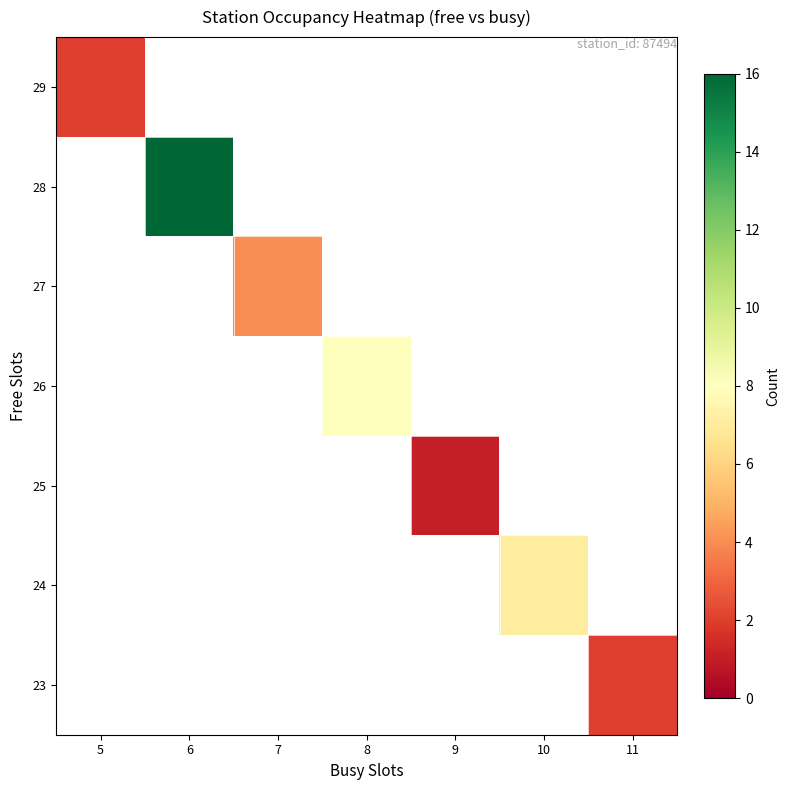

At how many categories does at least one series exceed 2?

4